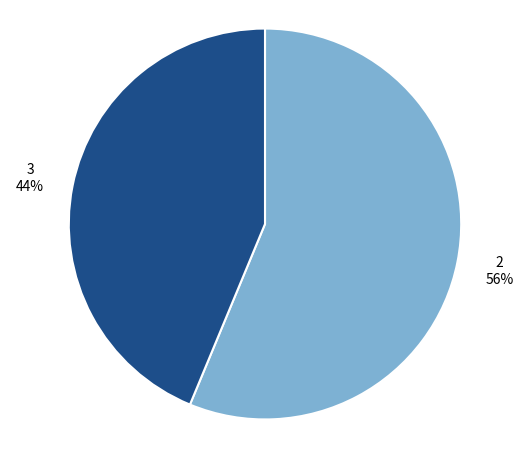

What is the largest slice in the pie chart?

2